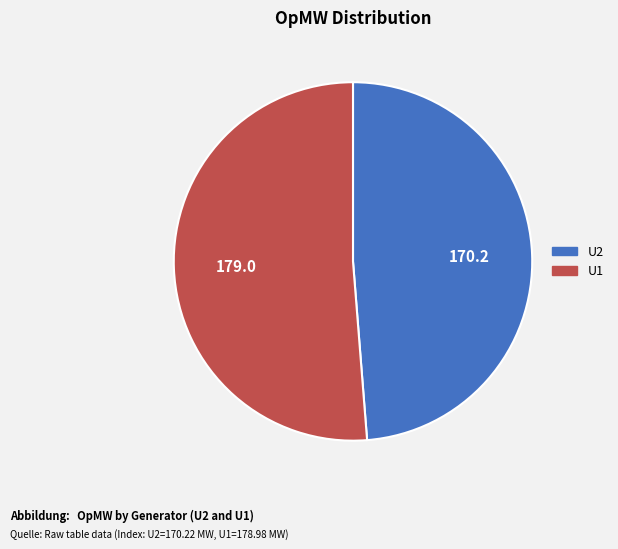

The U1 slice represents 51% of the pie. True or false?

True